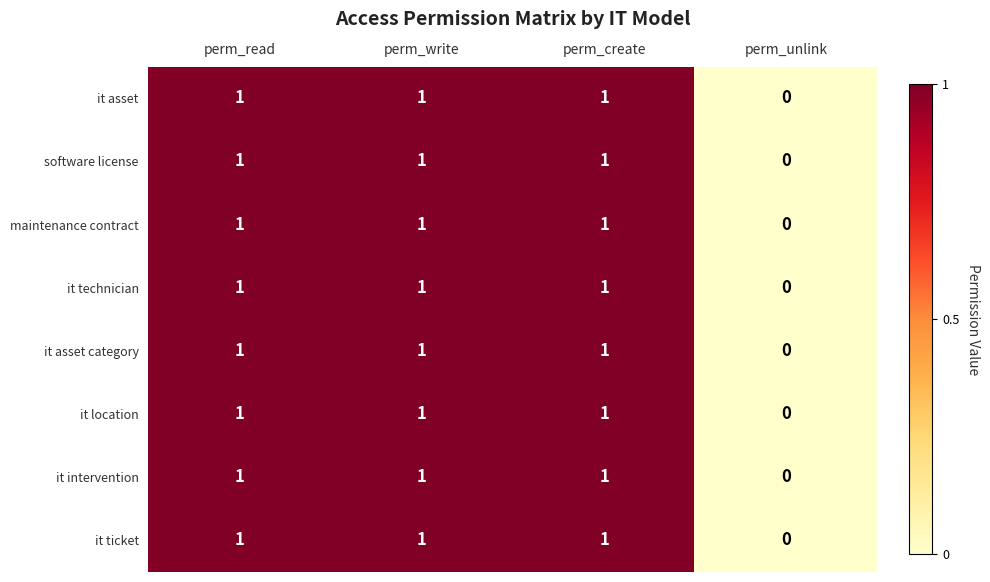

What is the total value across all series at perm_create?

8